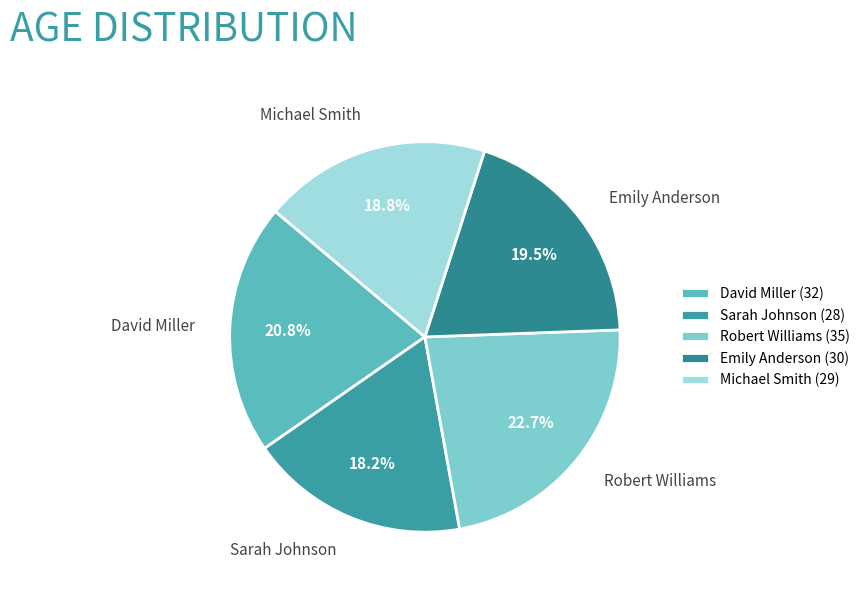

True or false: Robert Williams accounts for 14% of the total.

False